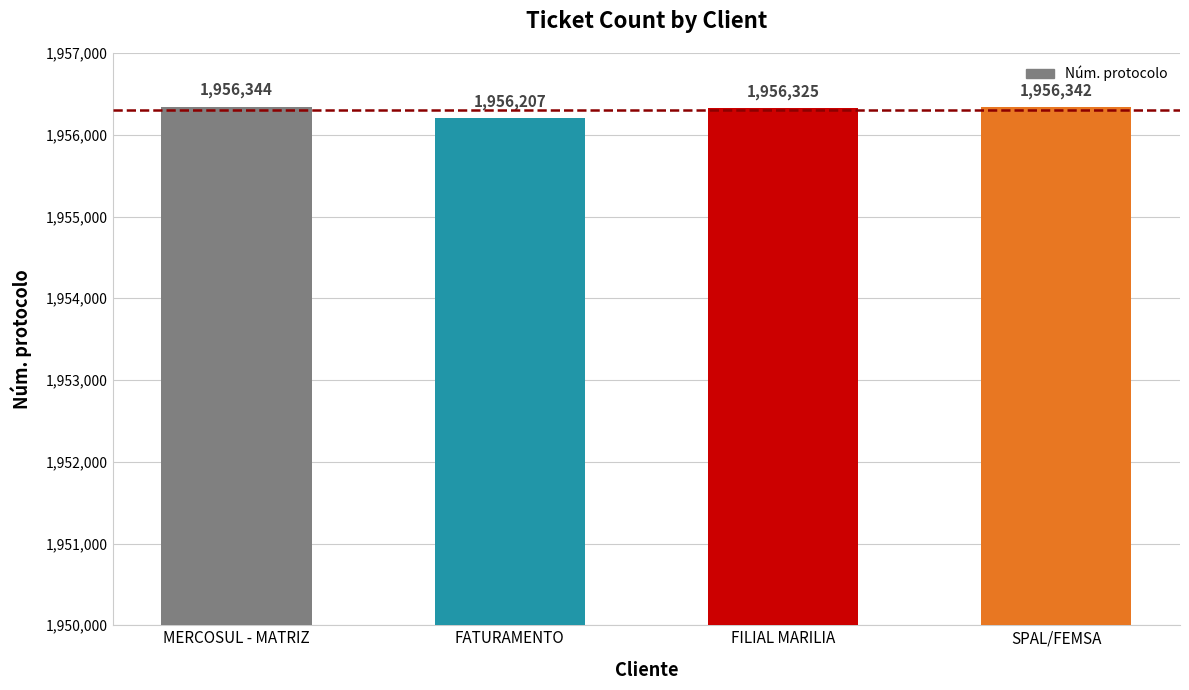

Does the chart contain stacked bars?

No